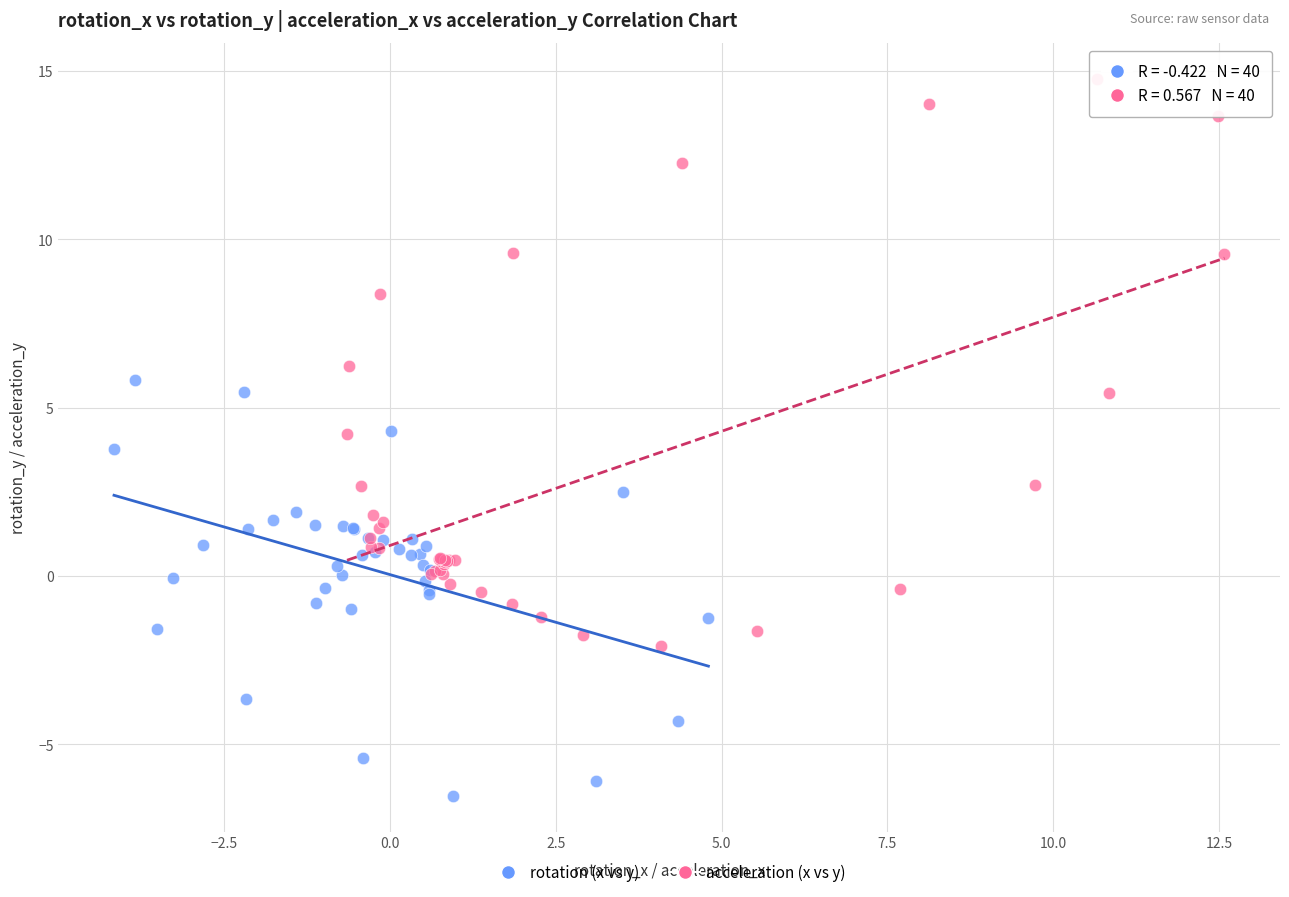

Which series has the largest Y range (max minus min)?

acceleration (x vs y)